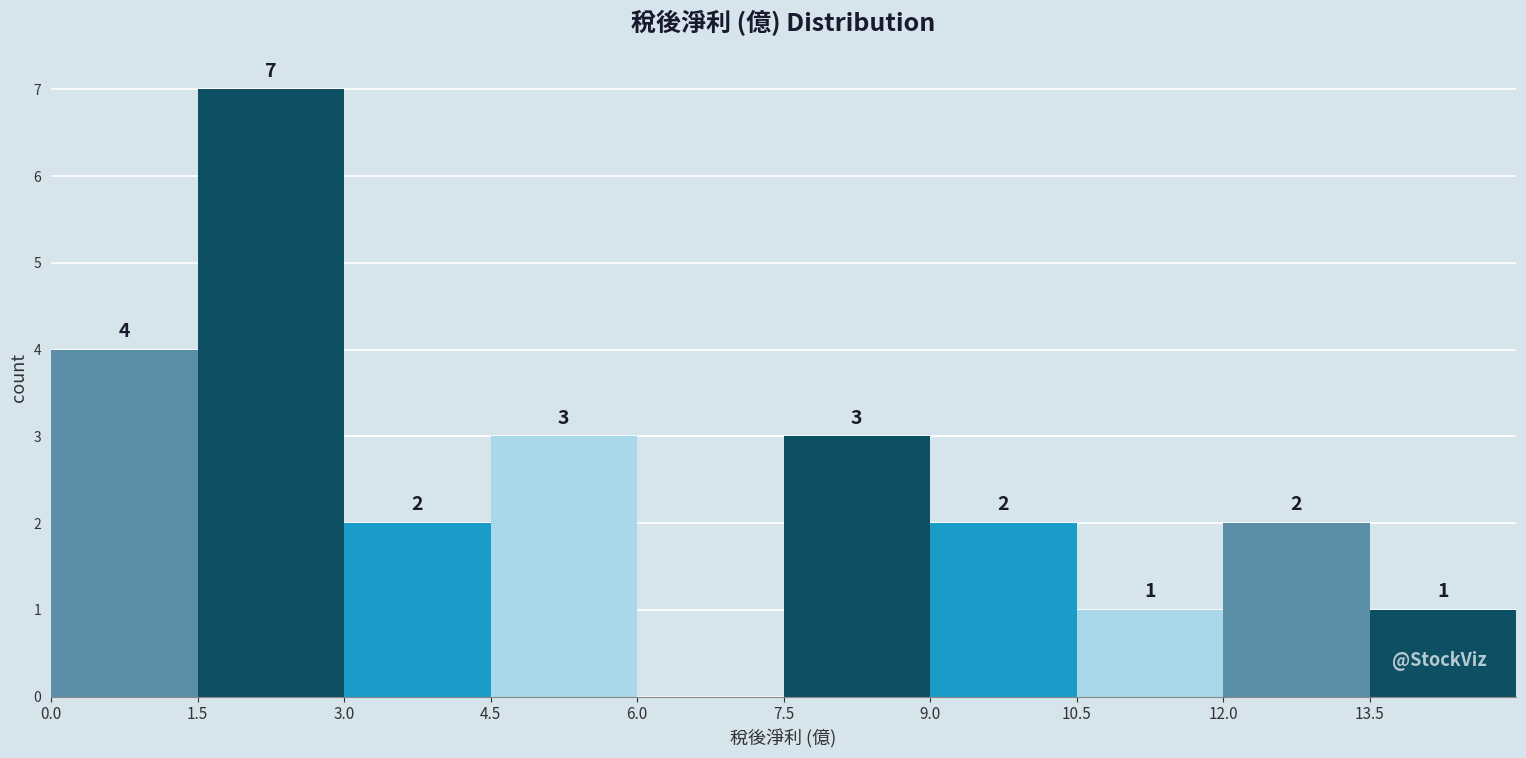

Which range on the x-axis has the tallest bar?

1.5 to 3.0